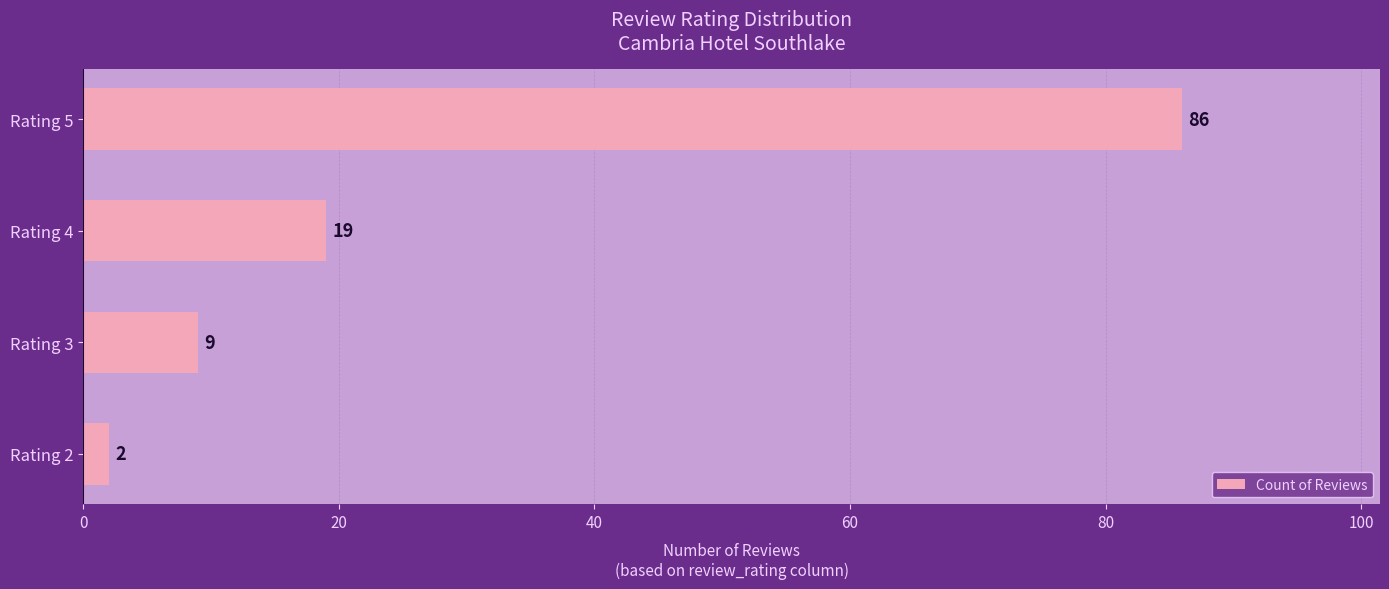

Are the bars grouped side by side (vs. stacked)?

No